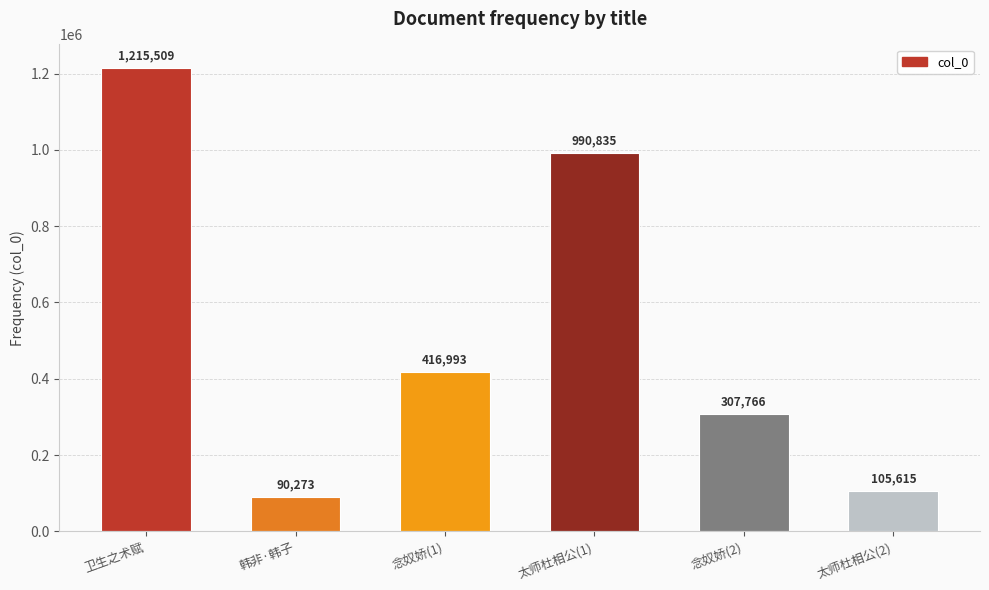

What is the maximum value shown in the chart?

1215509